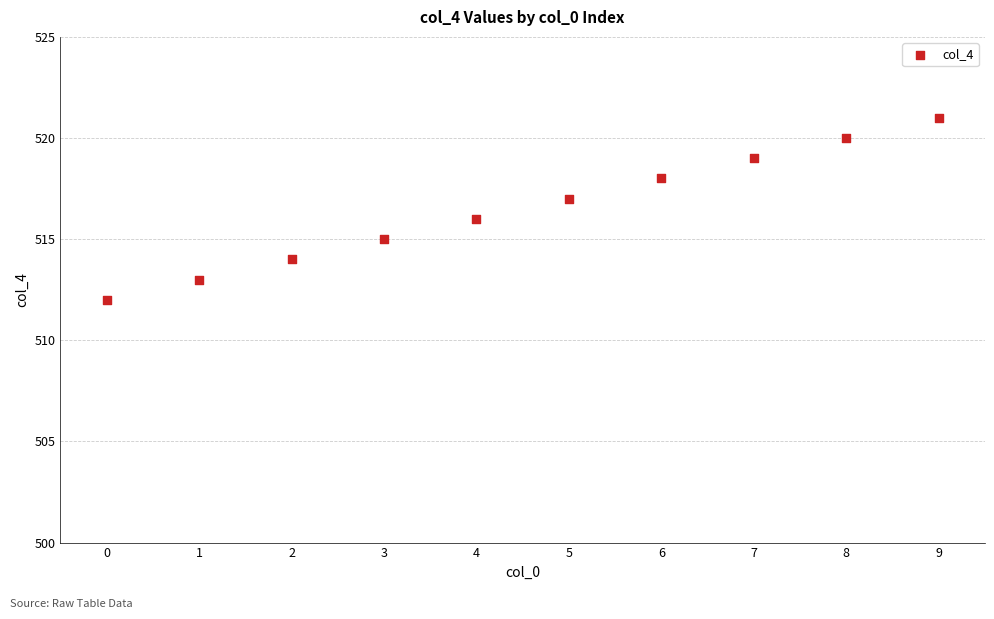

What is the range of Y values (max minus min)?

9